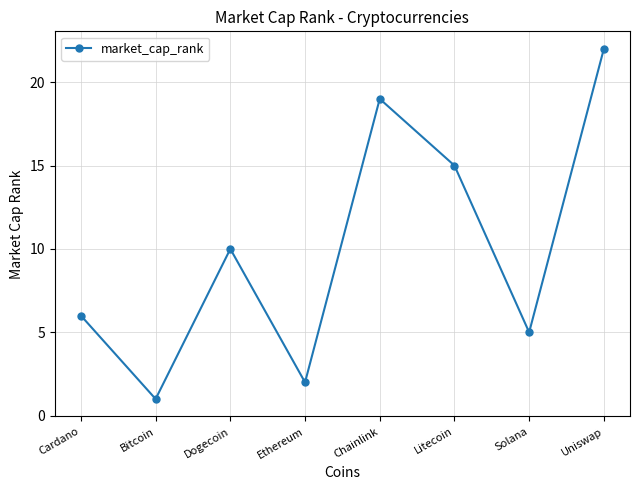

List the labels in order of value, largest first.

Uniswap, Chainlink, Litecoin, Dogecoin, Cardano, Solana, Ethereum, Bitcoin